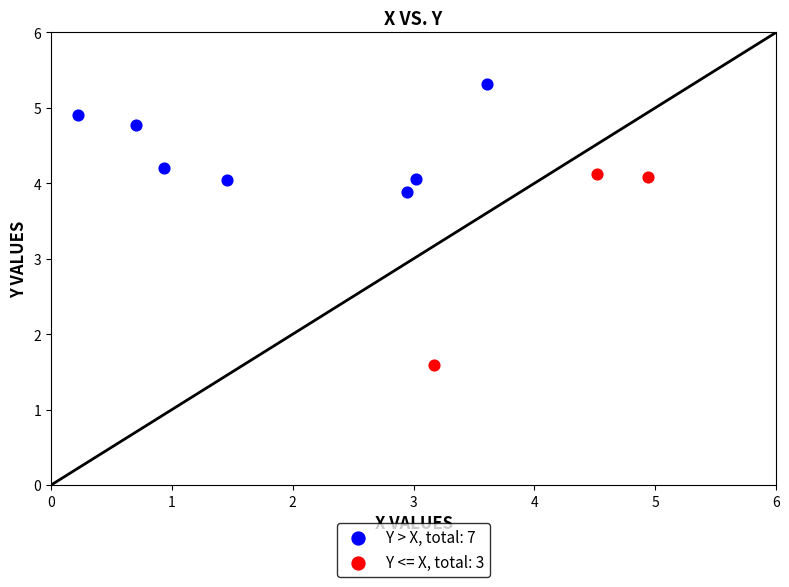

Which series has the widest spread of Y values?

Y <= X, total: 3